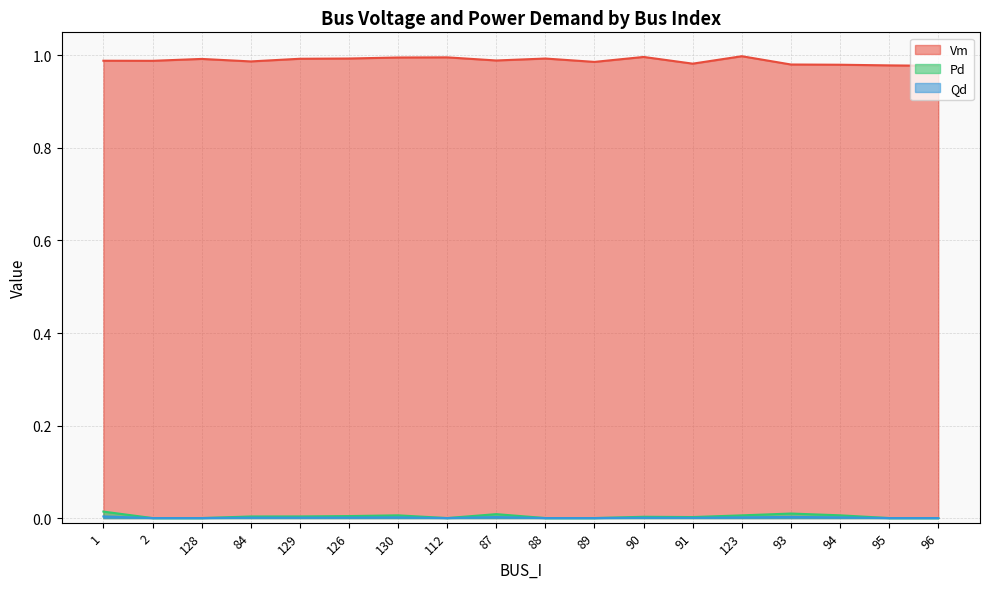

What is the spread (max minus min) of values at 95?

1.0